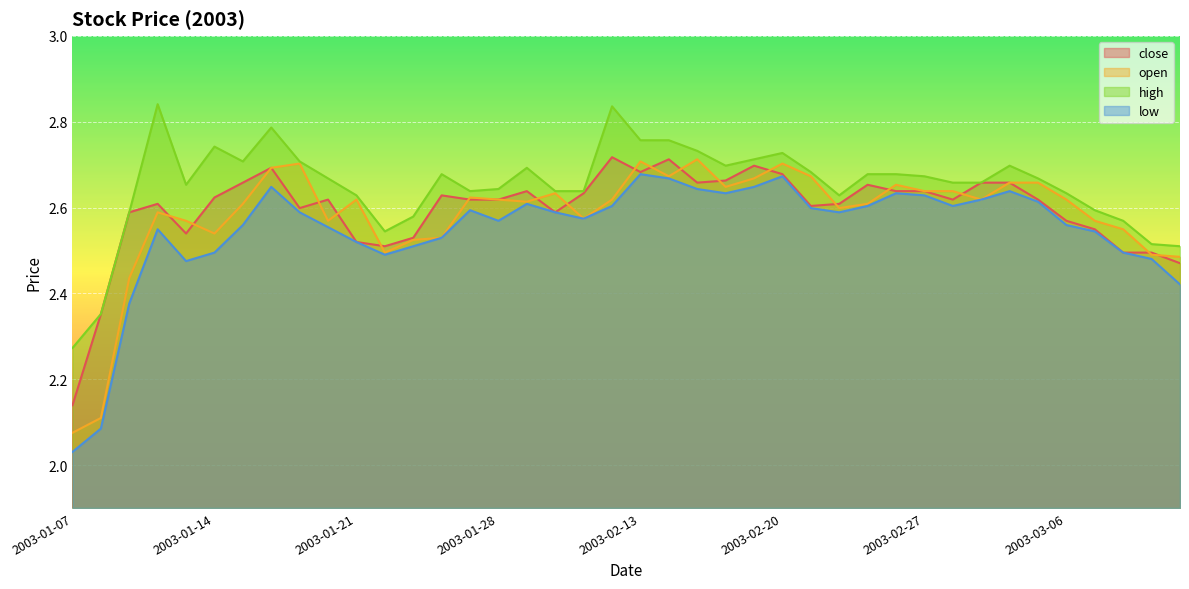

The value of low at 2003-02-21 is 2.6. True or false?

True